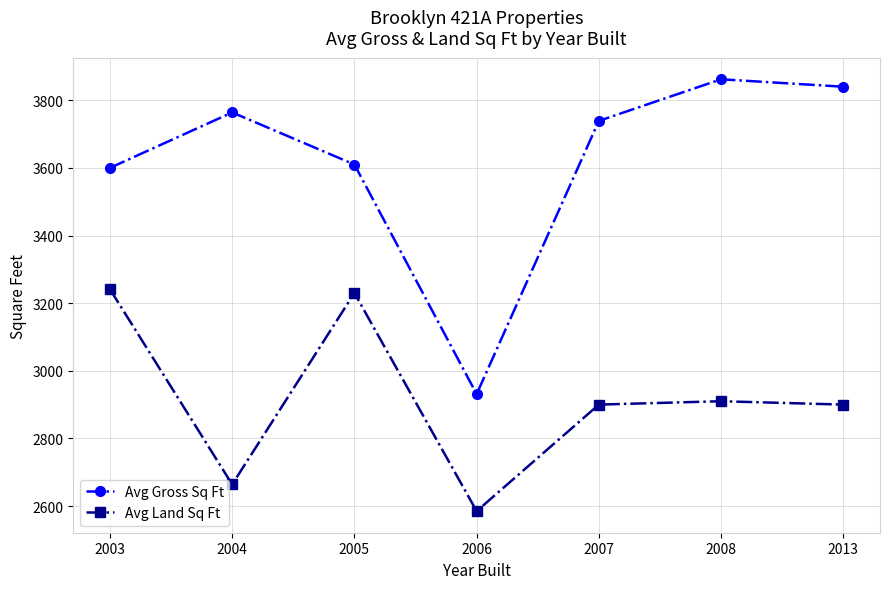

Which category has the lowest value in the Avg Land Sq Ft series?

2006